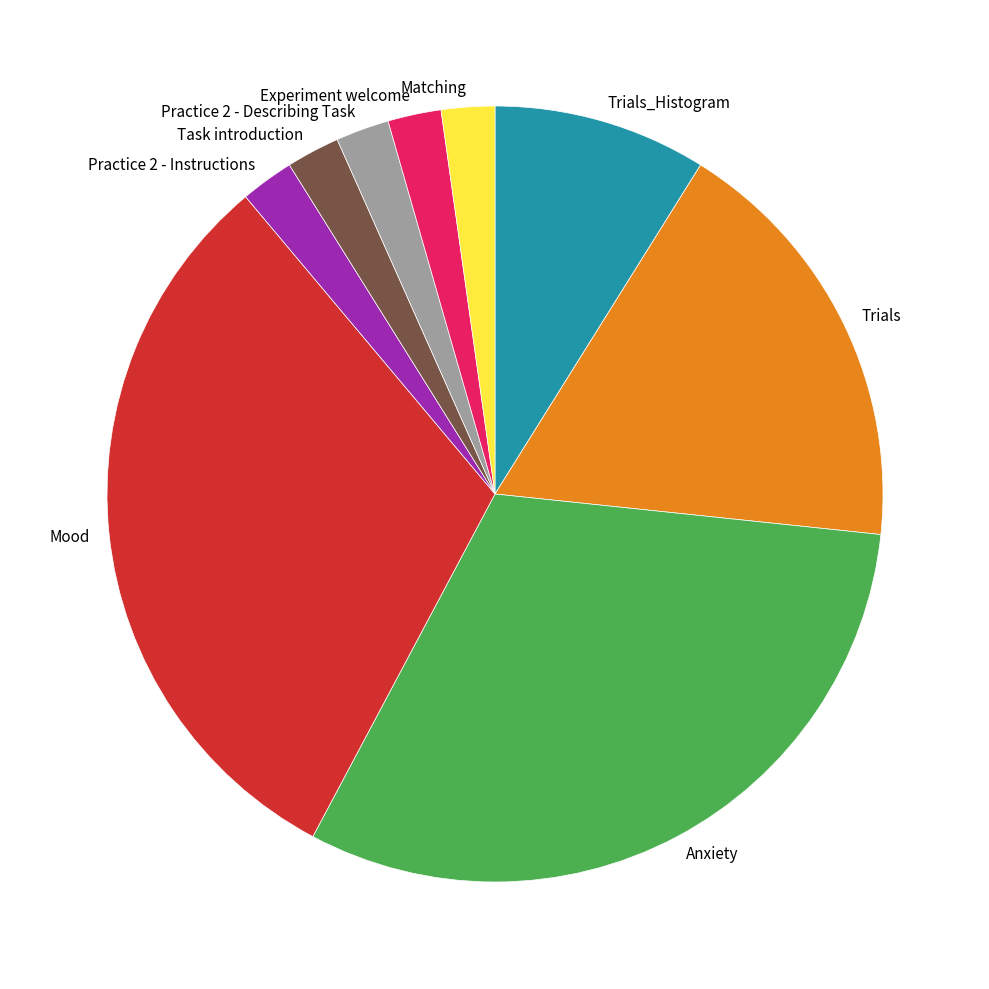

Is Trials_Histogram the majority of the pie?

No